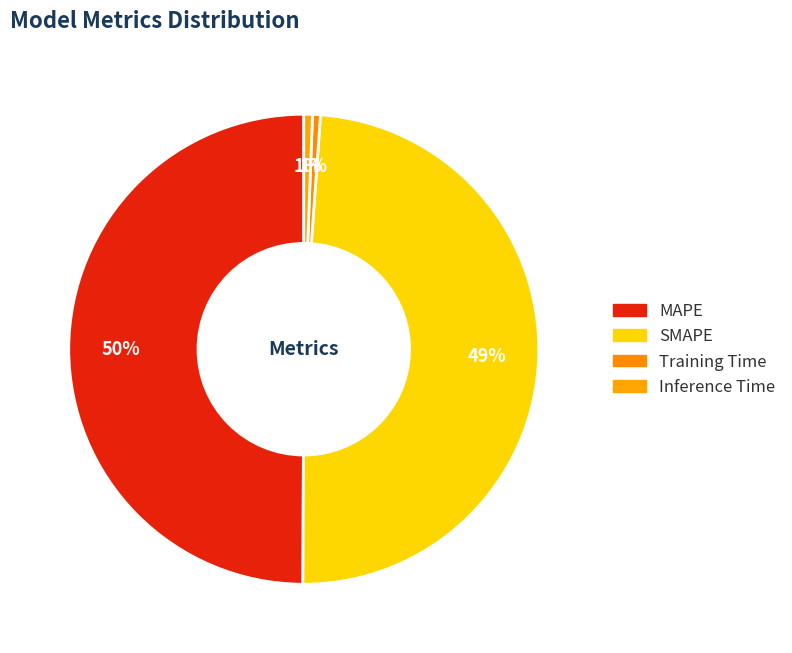

What percentage is NOT represented by SMAPE?

51.1%